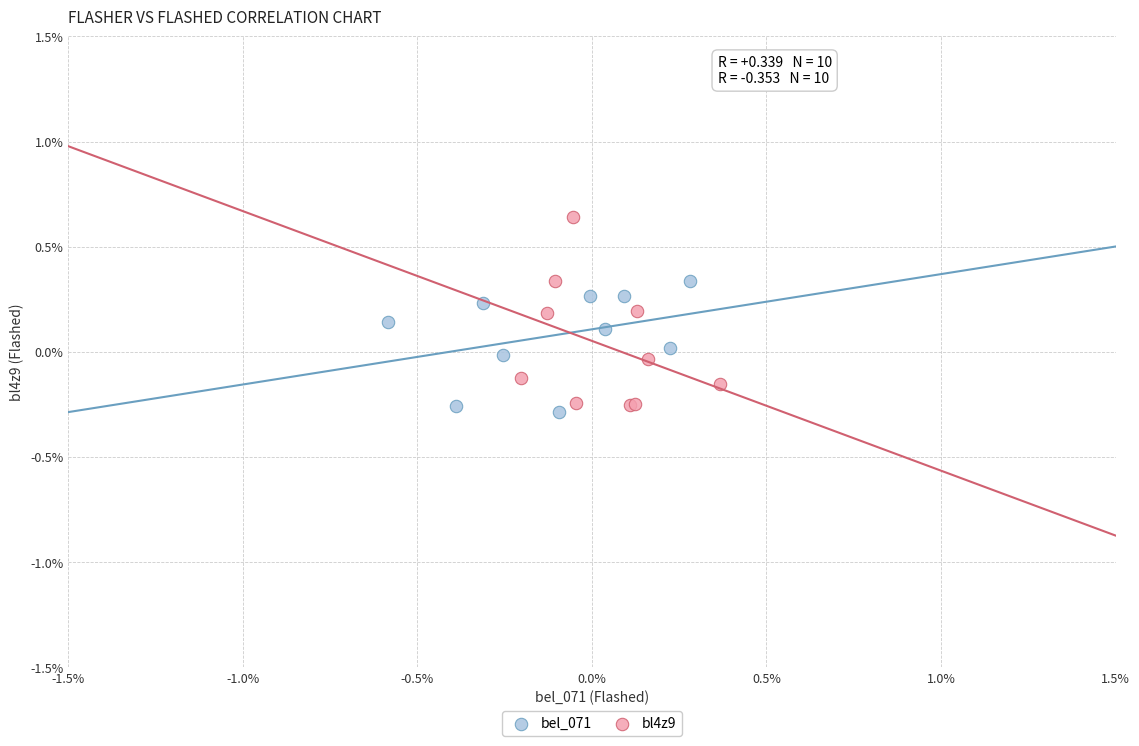

What are all the series names shown in the legend?

bel_071, bl4z9